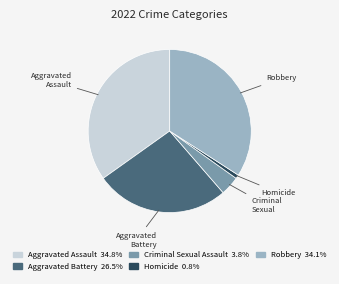

Is there a majority slice in this chart?

No